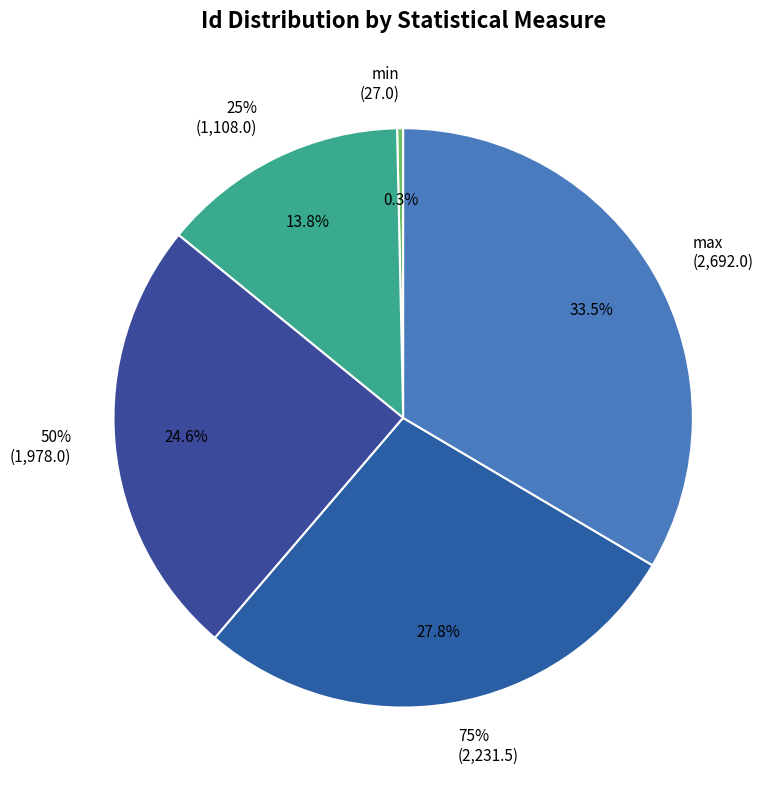

How many segments does this pie chart have?

5